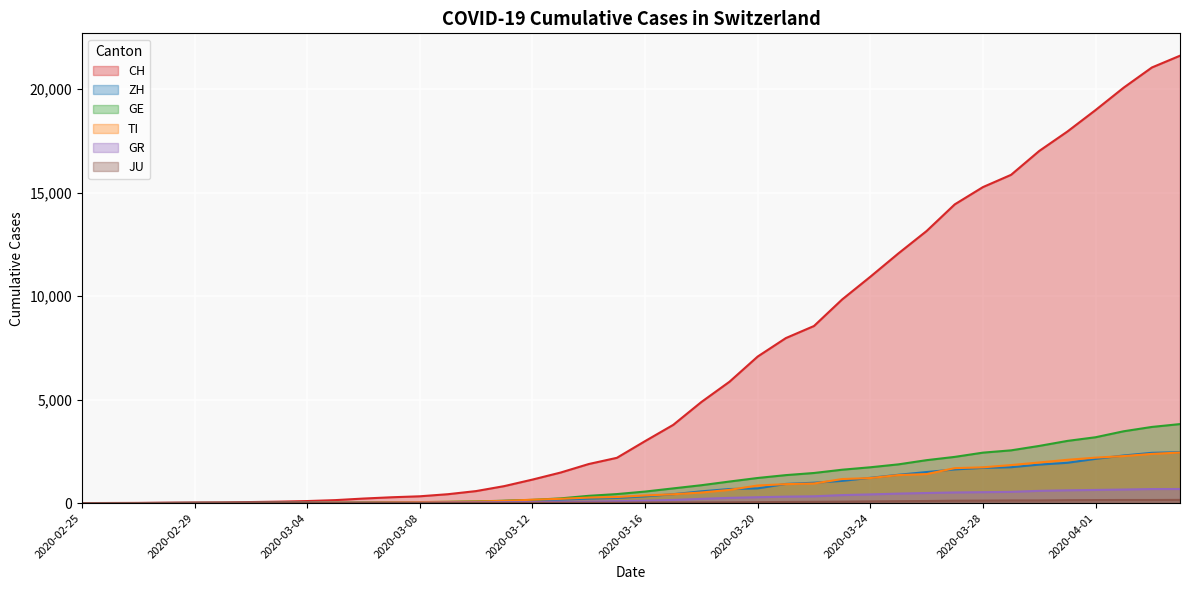

How many values in the ZH series exceed 326?

19